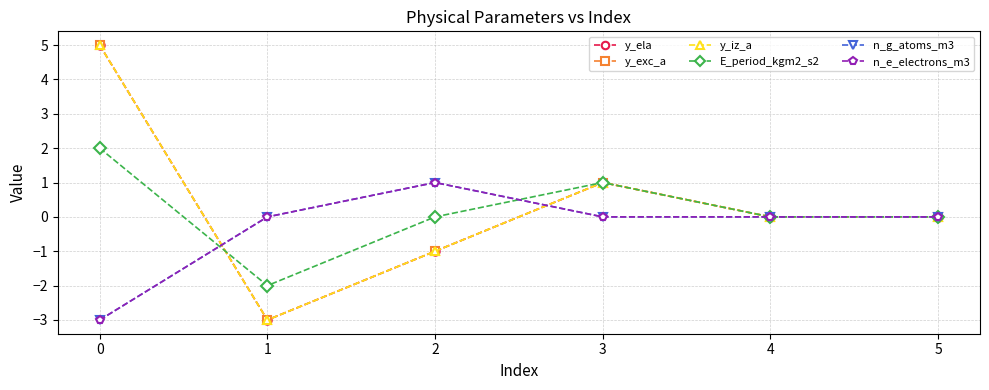

At how many categories does at least one series exceed 1?

1